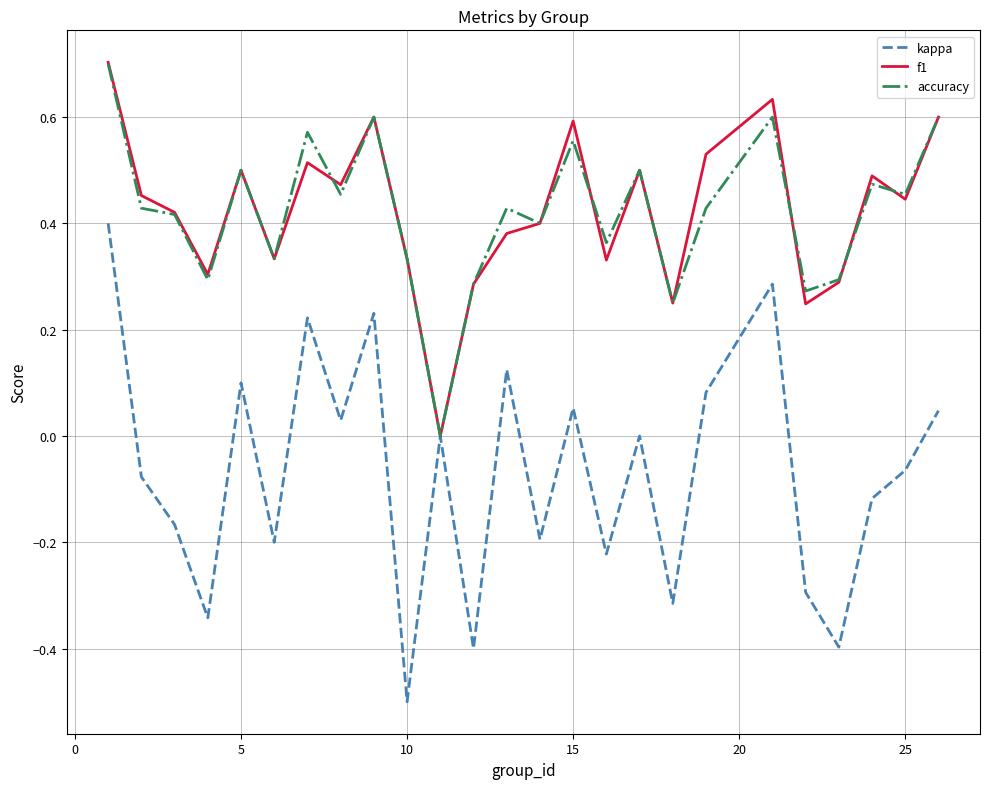

What is the highest value of the accuracy series?

0.7